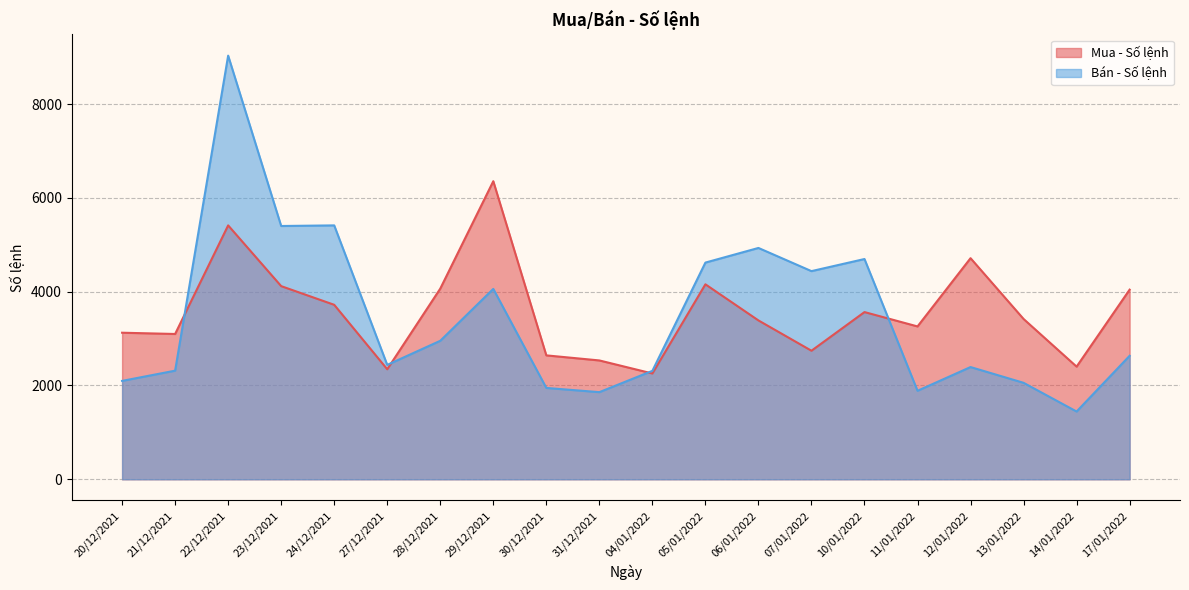

At which category is the sum across all series the highest?

22/12/2021